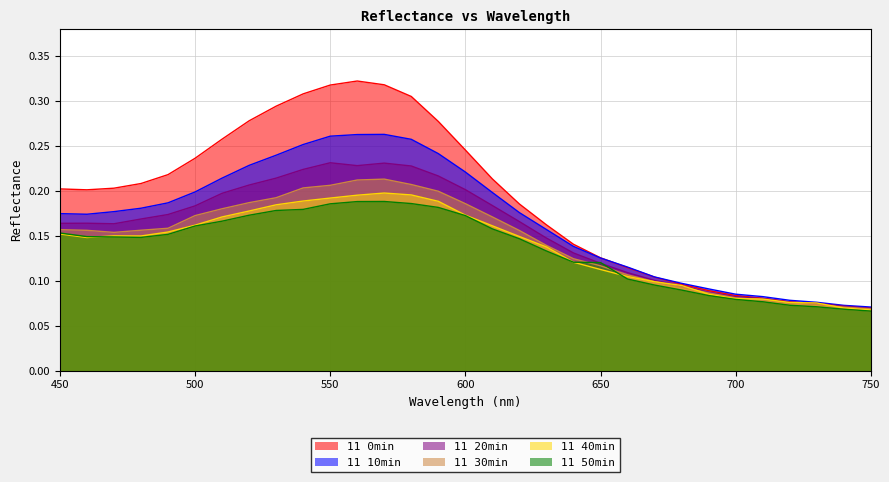

What is the average value of the 11 40min series?

0.1